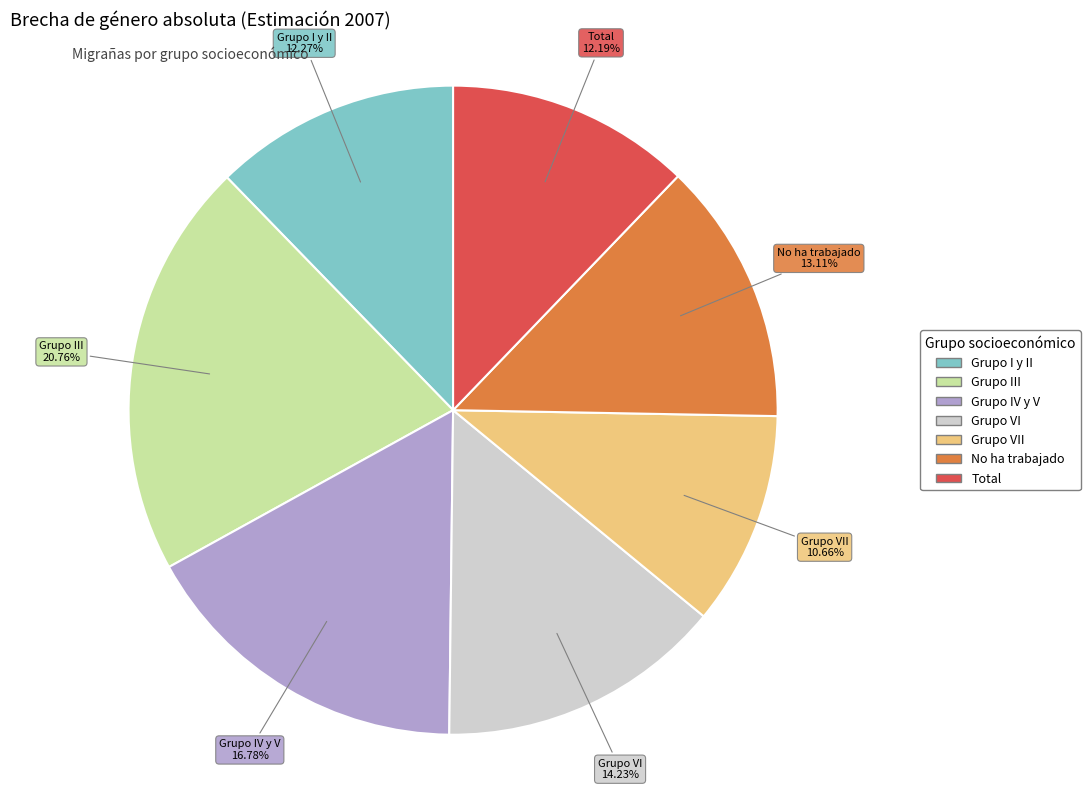

How many slices are in this pie chart?

7